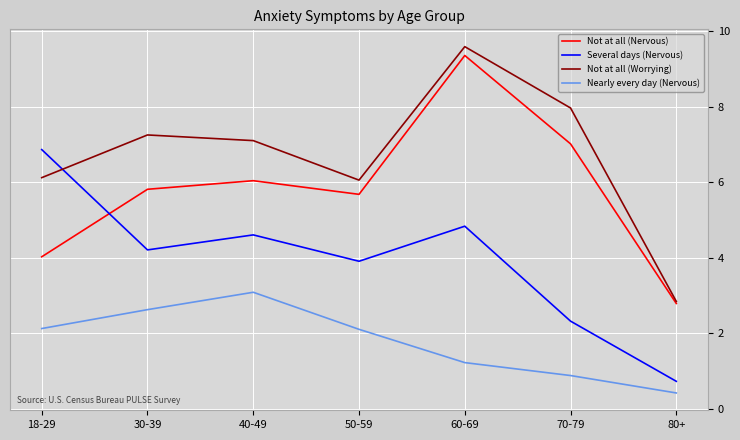

Rank the series by their maximum value, from highest to lowest.

Not at all (Worrying), Not at all (Nervous), Several days (Nervous), Nearly every day (Nervous)